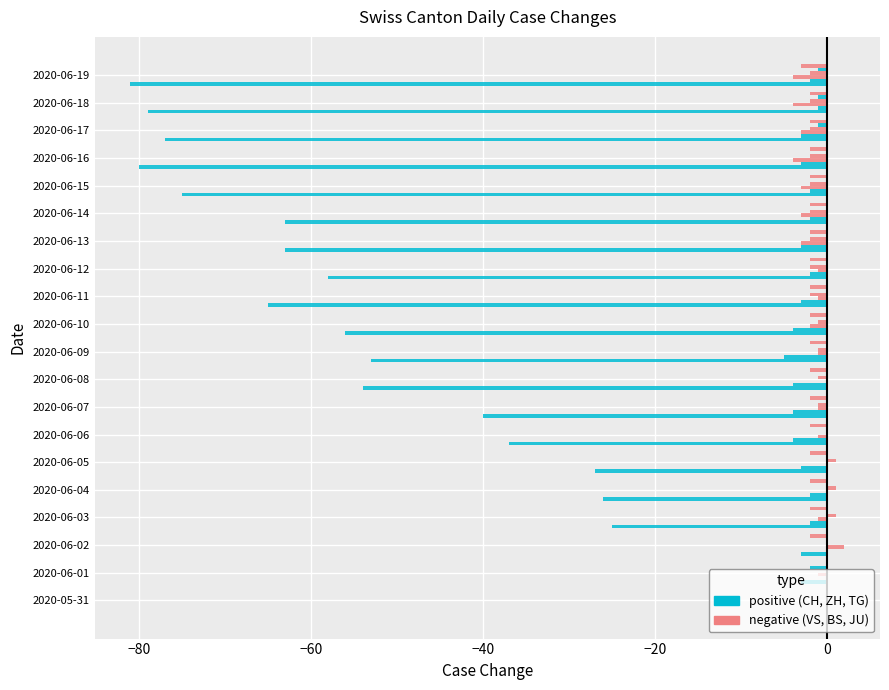

How many data points does each series have?

20